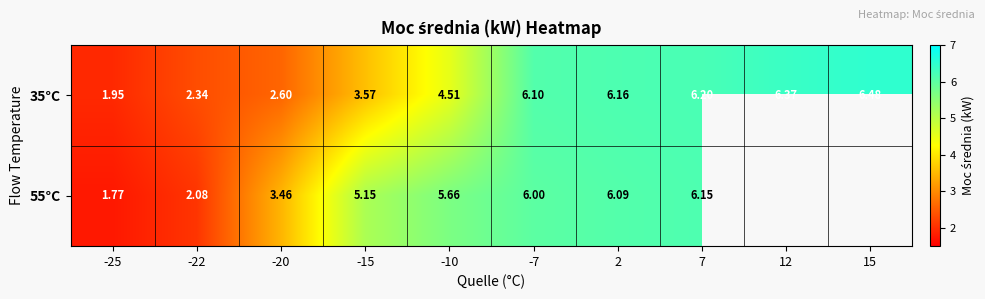

Rank the series at -15 from lowest to highest value.

35°C, 55°C